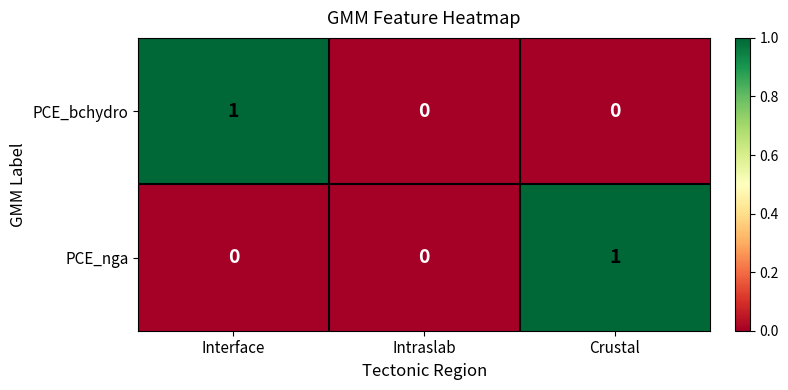

How many data points does each series have?

3